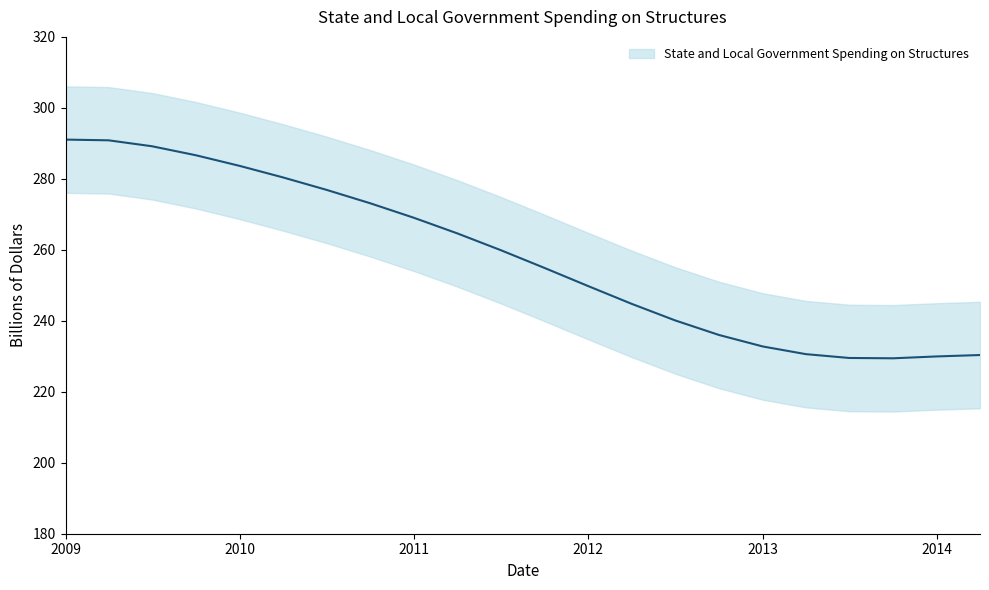

Reading left to right, what are all the values shown in this chart?

291.1	290.9	289.2	286.7	283.6	280.4	276.9	273.1	269.0	264.7	260.0	254.9	249.8	244.8	240.1	236.0	232.8	230.6	229.5	229.4	230.0	230.4